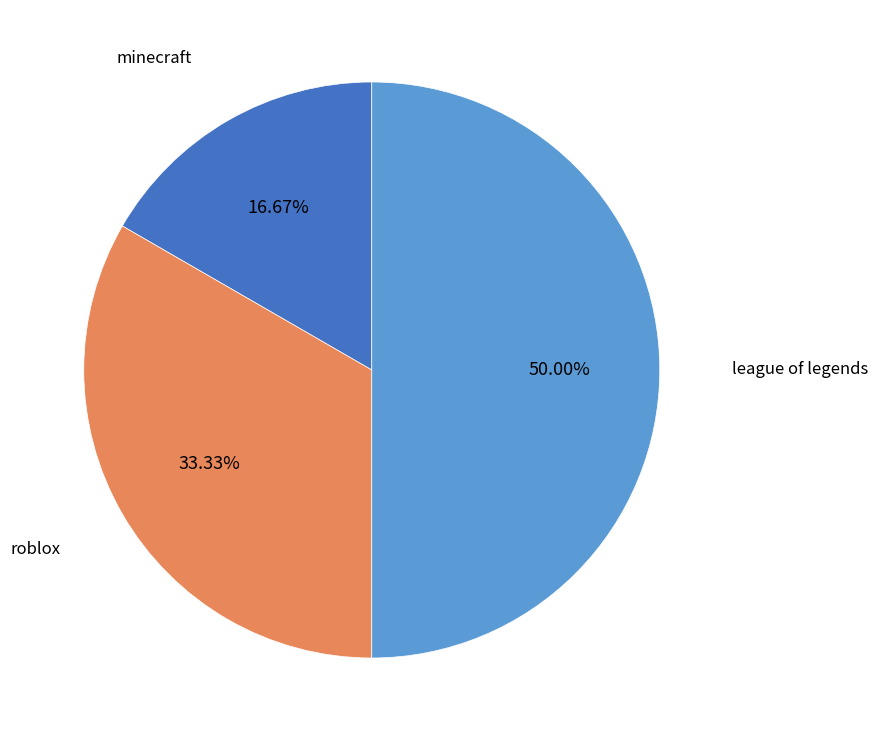

Rank the categories by value from highest to lowest.

league of legends, roblox, minecraft